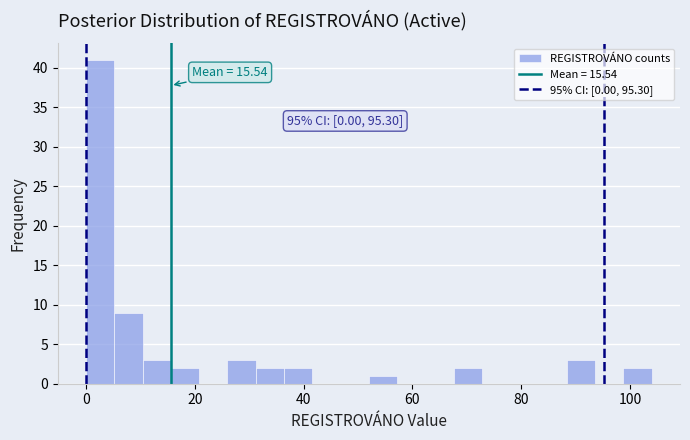

Around what value on the x-axis is the tallest bar? Give the approximate position of its centre, as read against the axis.

2